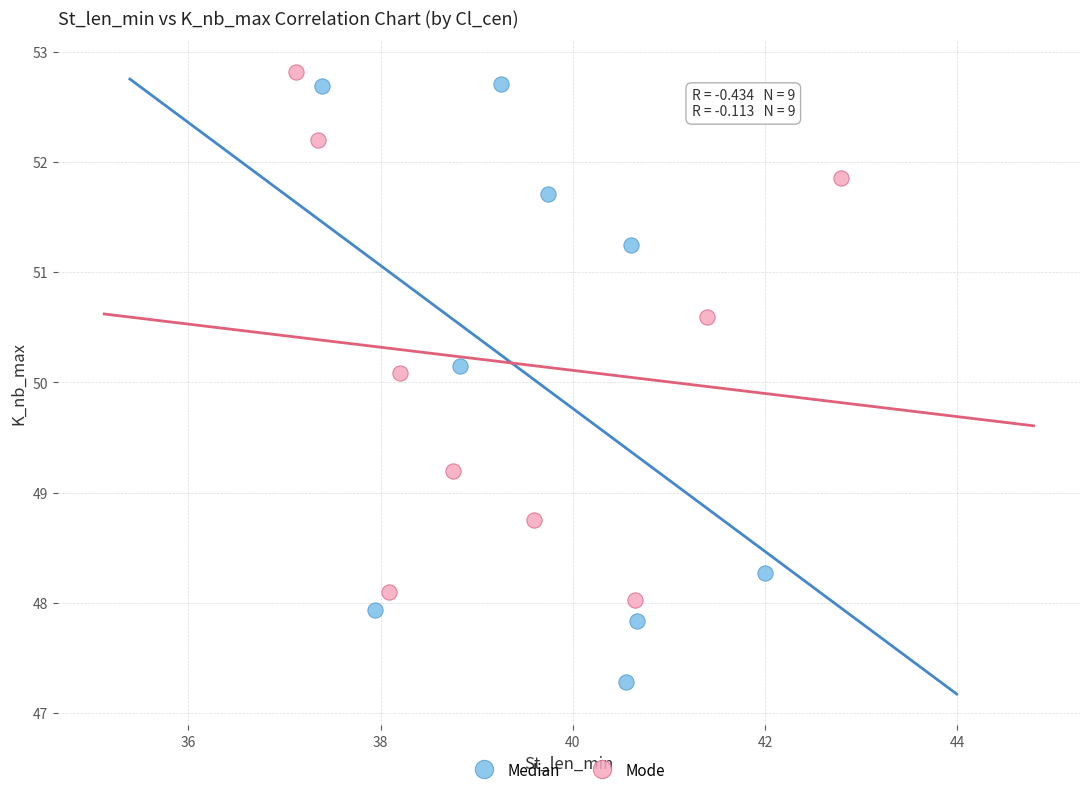

Which series has the largest Y range (max minus min)?

Median